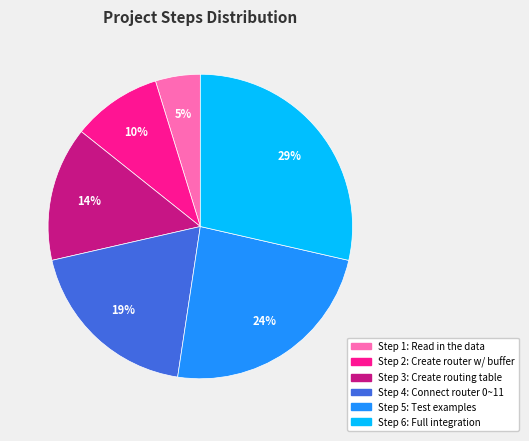

To the nearest percent, what is the average slice percentage?

17%